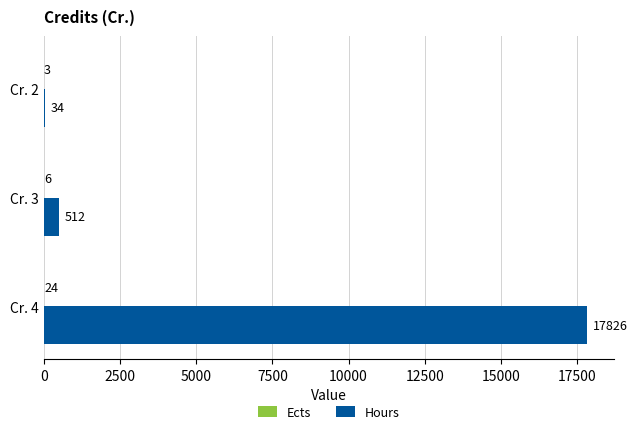

What is the highest value of the Hours series?

17826